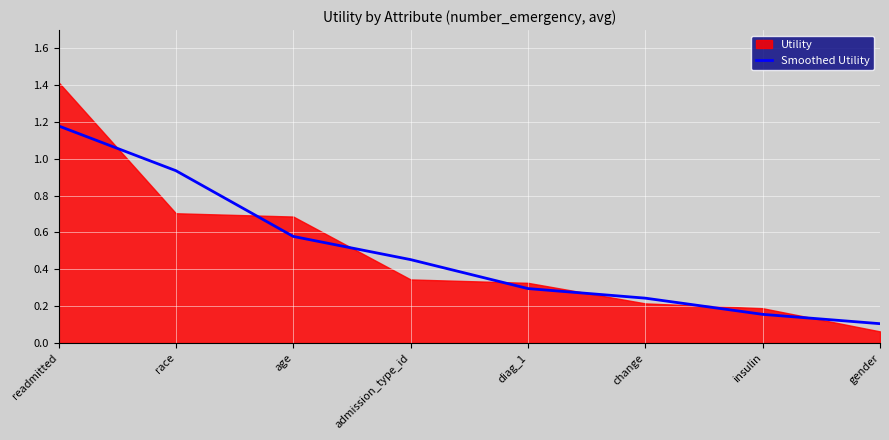

The Smoothed Utility series shows 0.6 at admission_type_id. True or false?

False